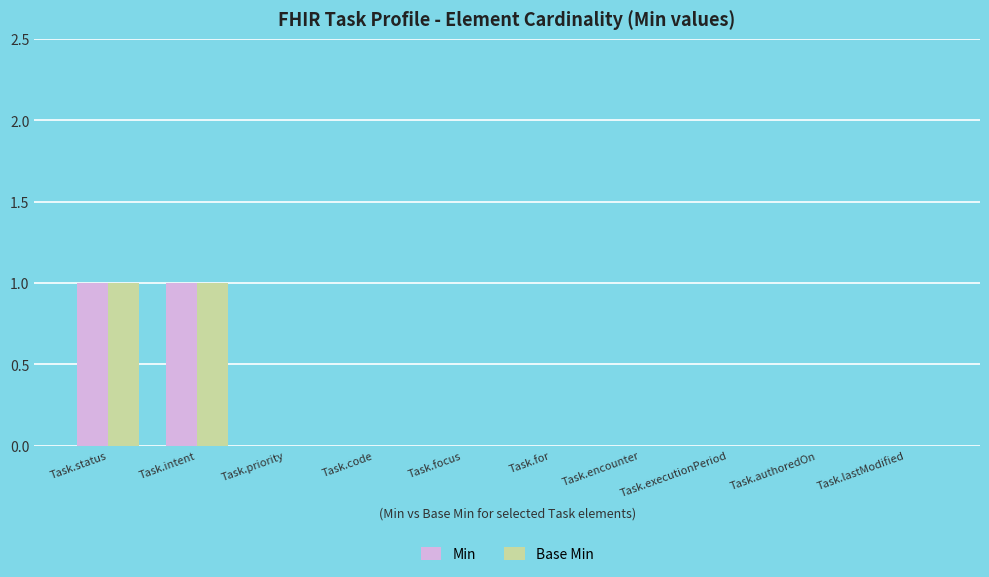

Reading right to left, transcribe all the data shown in this chart.

Min: Task.lastModified=0	Task.authoredOn=0	Task.executionPeriod=0	Task.encounter=0	Task.for=0	Task.focus=0	Task.code=0	Task.priority=0	Task.intent=1	Task.status=1
Base Min: Task.lastModified=0	Task.authoredOn=0	Task.executionPeriod=0	Task.encounter=0	Task.for=0	Task.focus=0	Task.code=0	Task.priority=0	Task.intent=1	Task.status=1